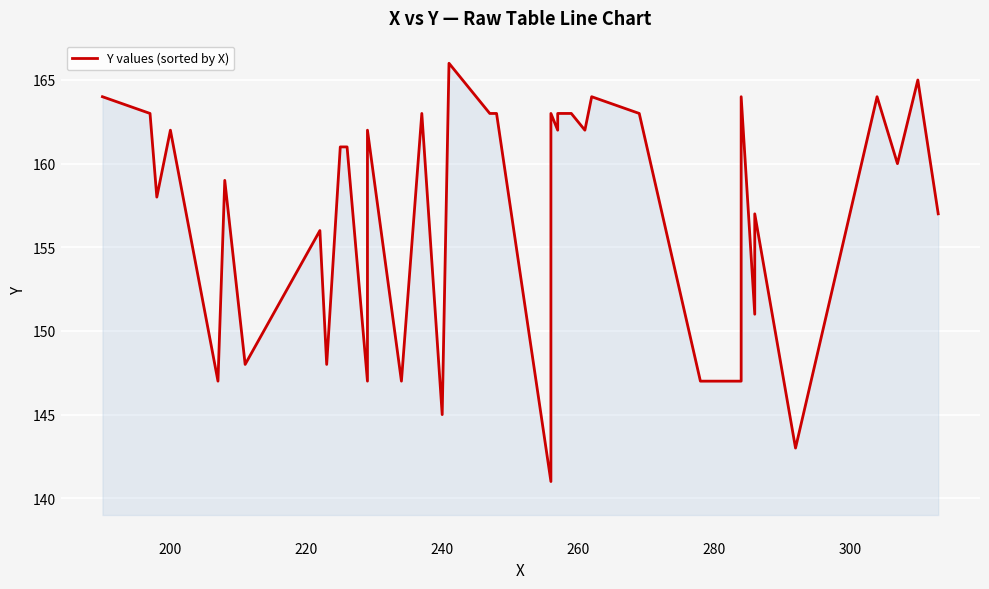

Is it true that the value at 11 is 201?

False